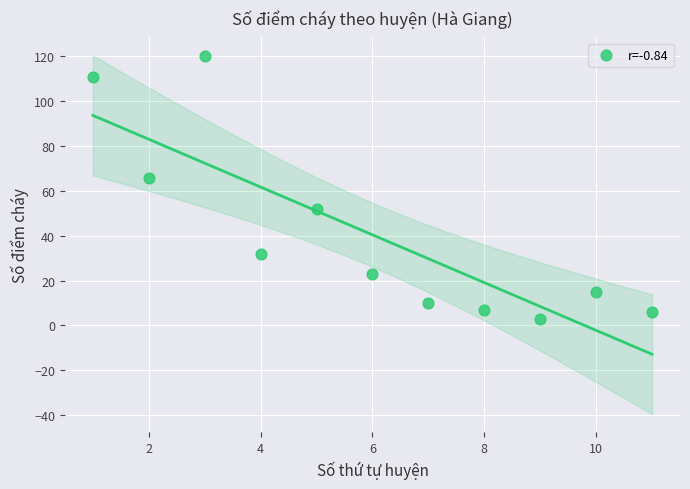

What is the average Y value?

40